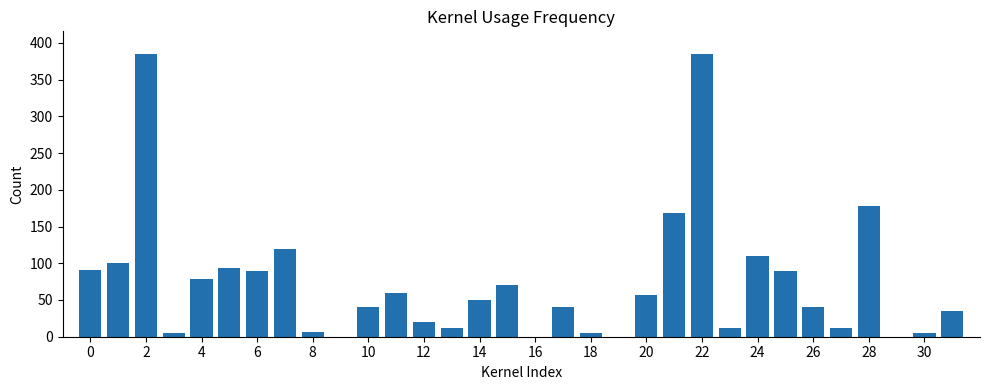

What is the greatest value displayed?

385